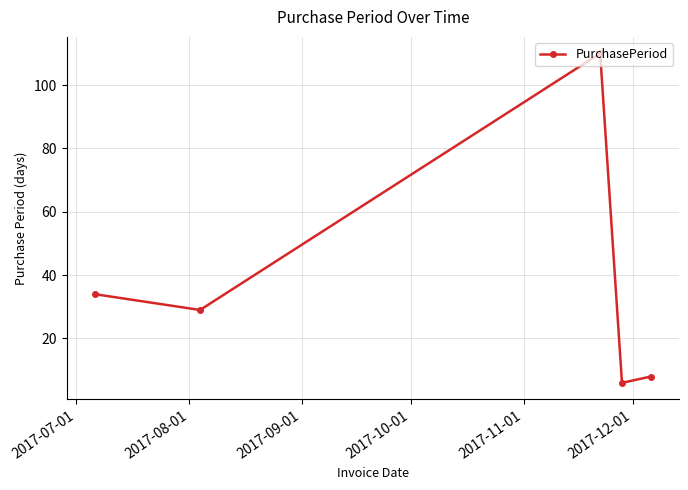

What is the value of the 3rd point from the left?

110